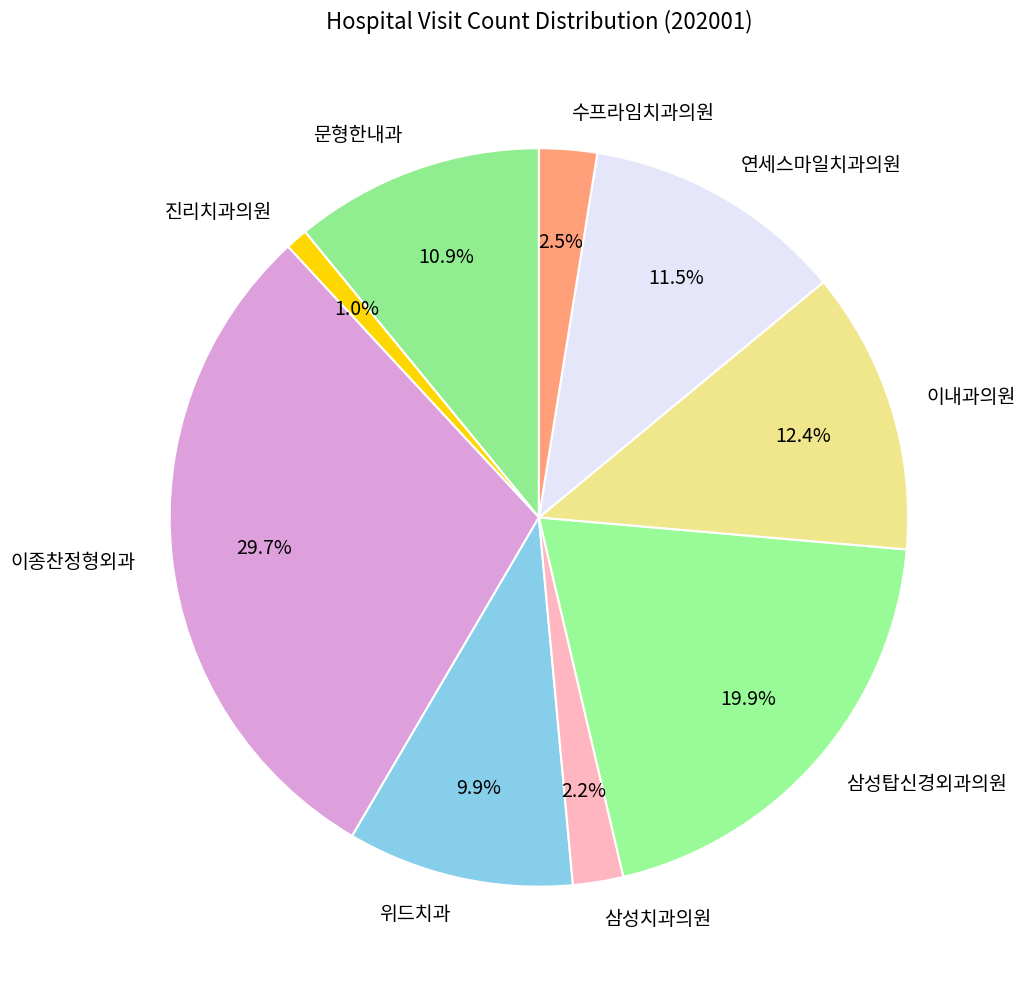

Is it true that 삼성탑신경외과의원 is 10% of the pie?

False